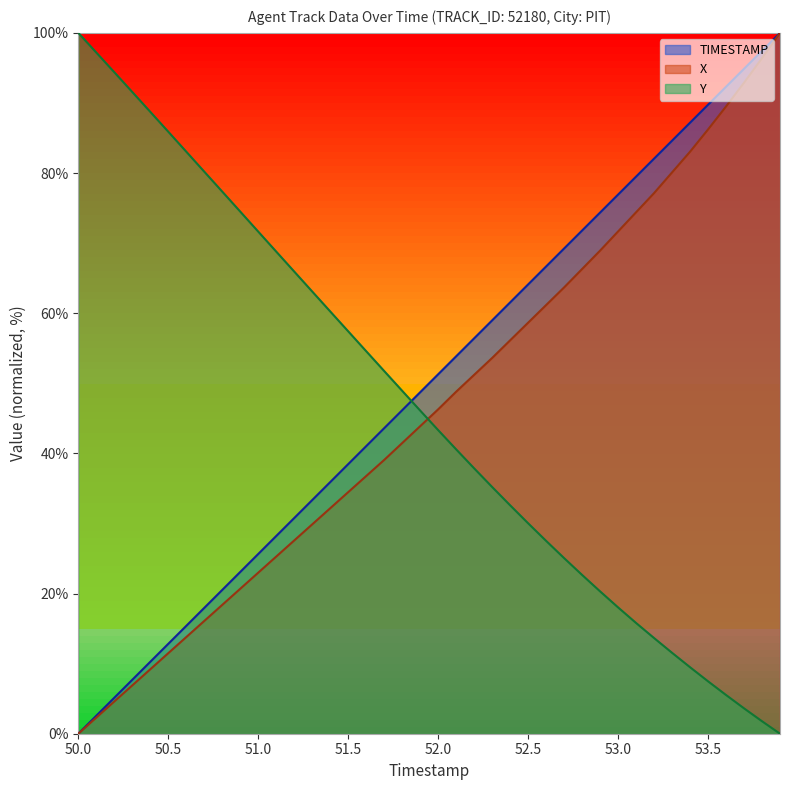

What is the label of the 26th point from the left?

52.5